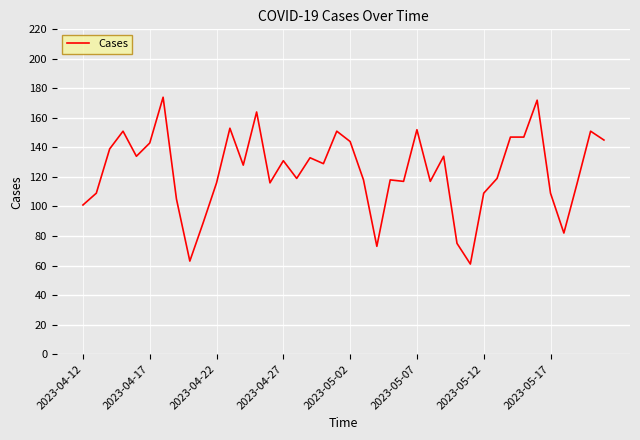

Reading left to right, what are all the values shown in this chart?

101	109	139	151	134	143	174	105	63	89	116	153	128	164	116	131	119	133	129	151	144	118	73	118	117	152	117	134	75	61	109	119	147	147	172	109	82	116	151	145